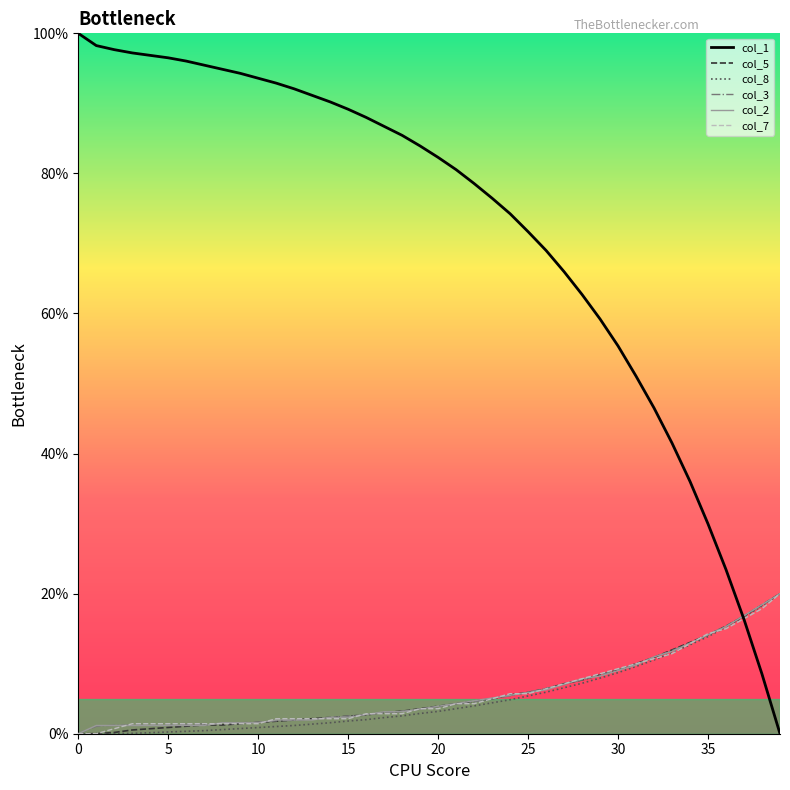

What is the greatest value displayed?

100.0